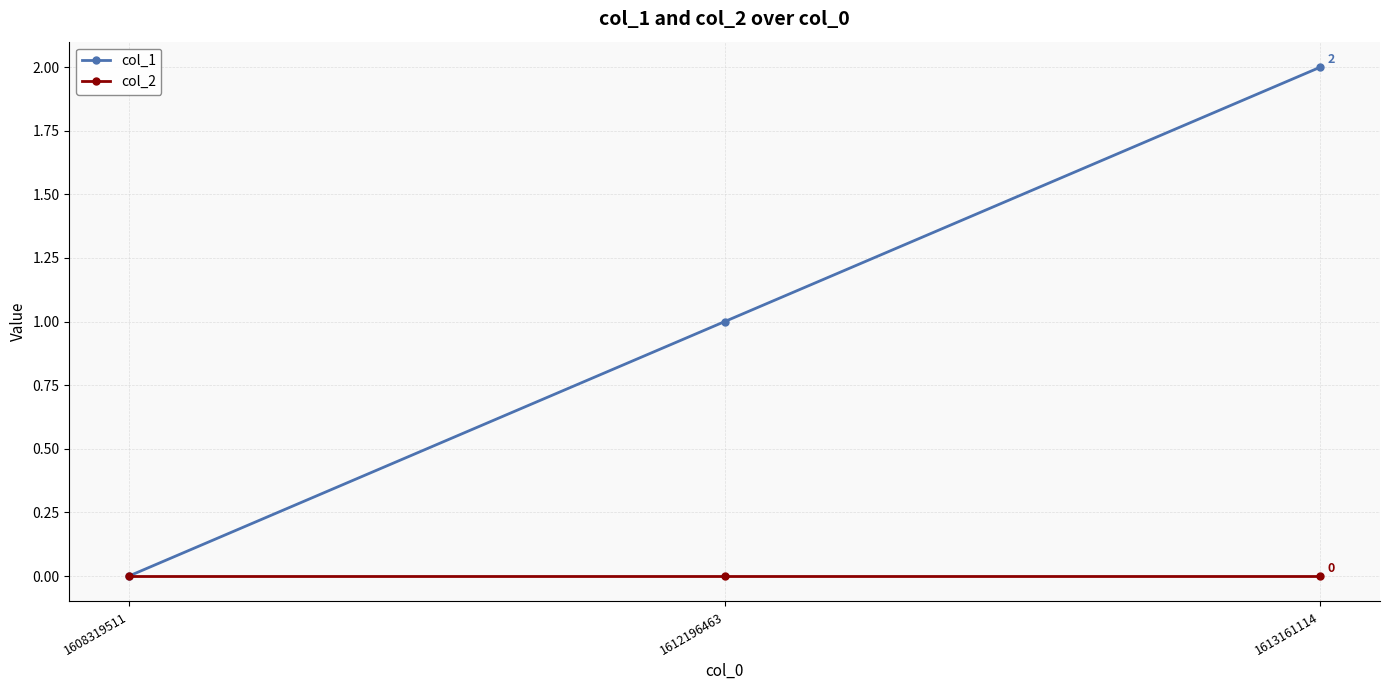

Reading right to left, transcribe all the data shown in this chart.

col_1: 1613161114=2	1612196463=1	1608319511=0
col_2: 1613161114=0	1612196463=0	1608319511=0